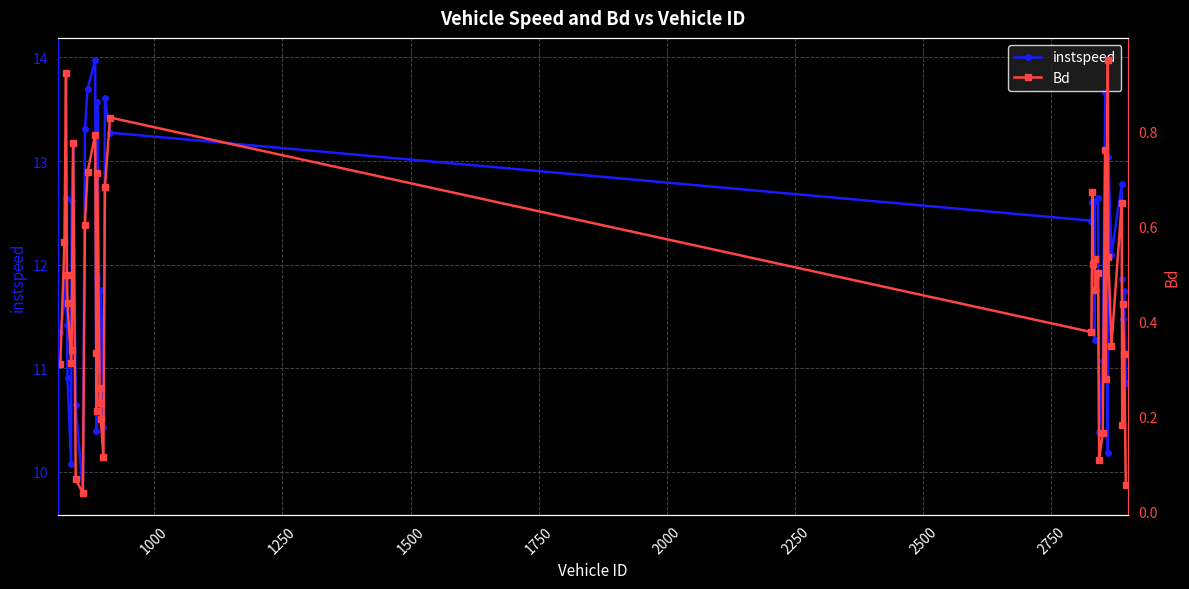

What is the average value of the instspeed series?

11.9